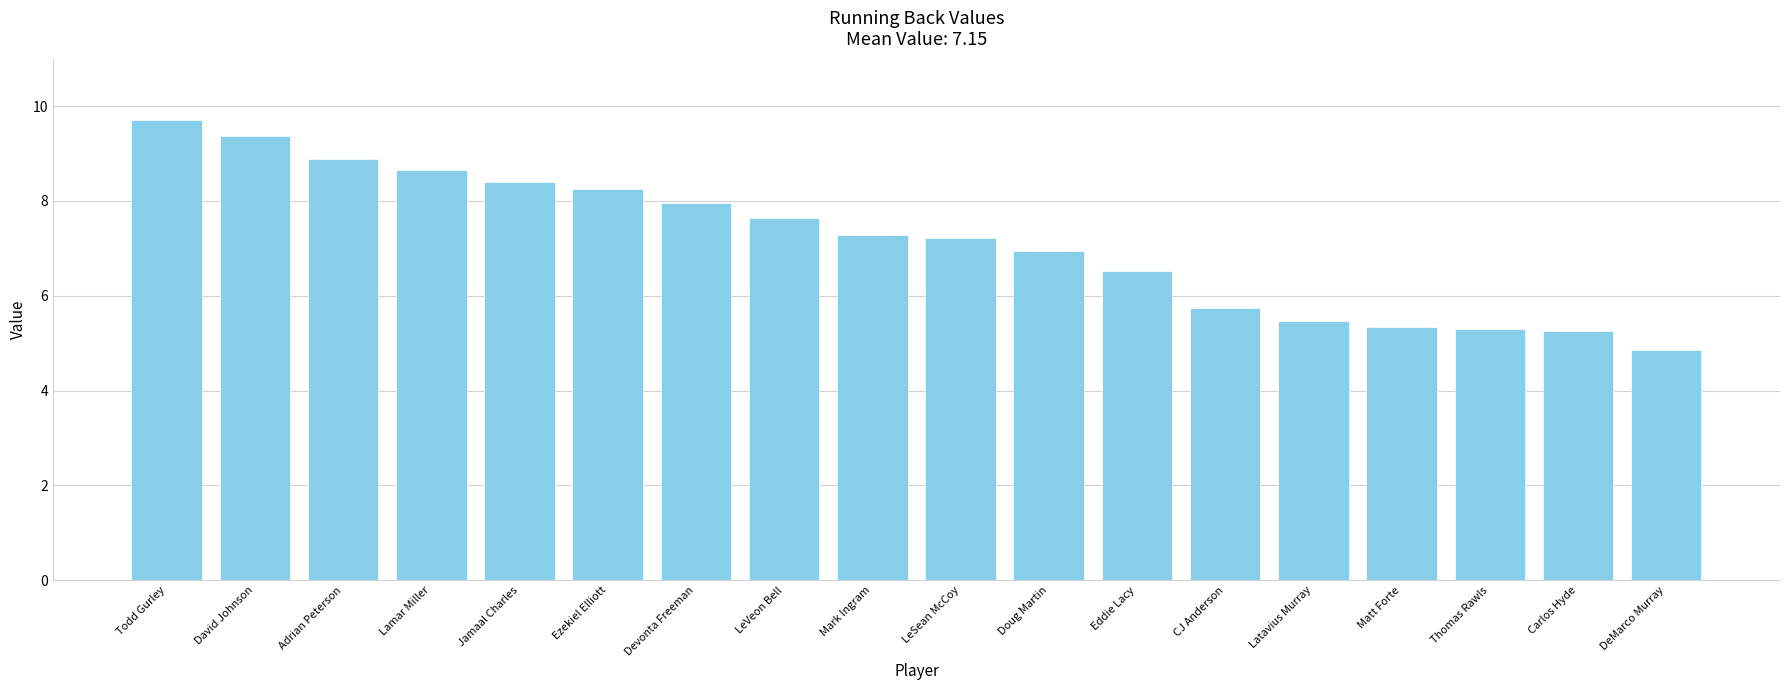

Are the bars grouped side by side (vs. stacked)?

No